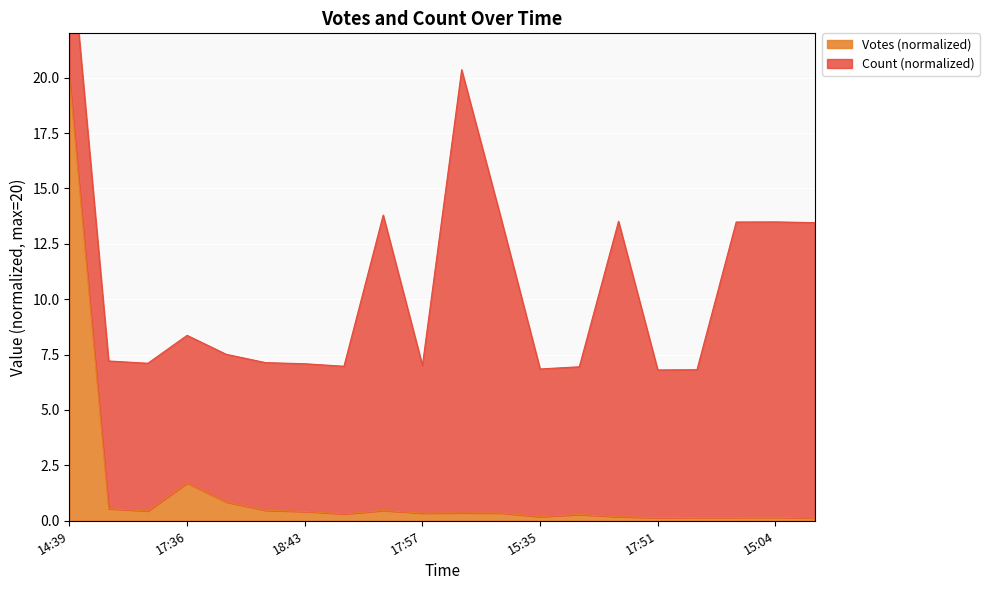

What is the value of the 13th point from the left?

0.2